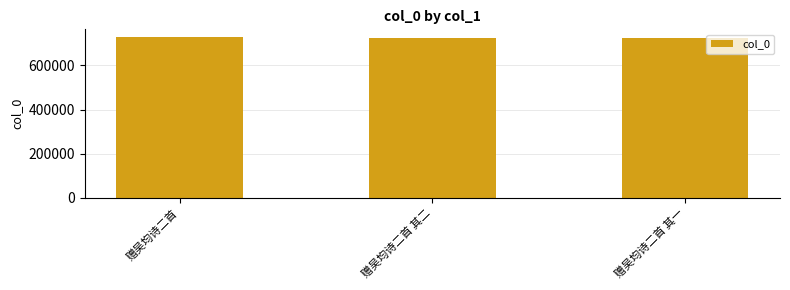

The value at 赠吴均诗二首 其一 is 1201678. True or false?

False